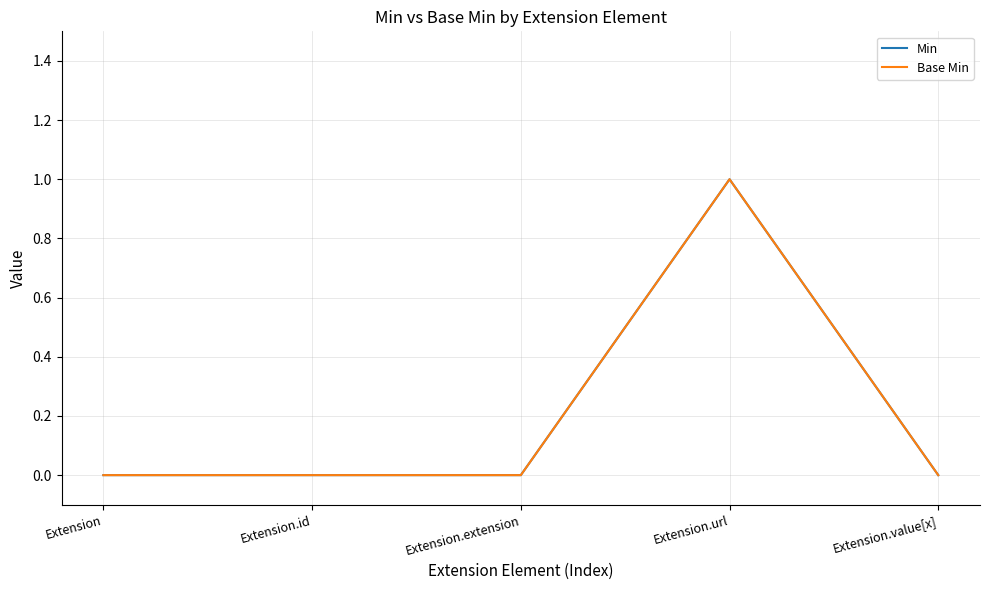

Does the chart display data point markers on the line(s)?

No